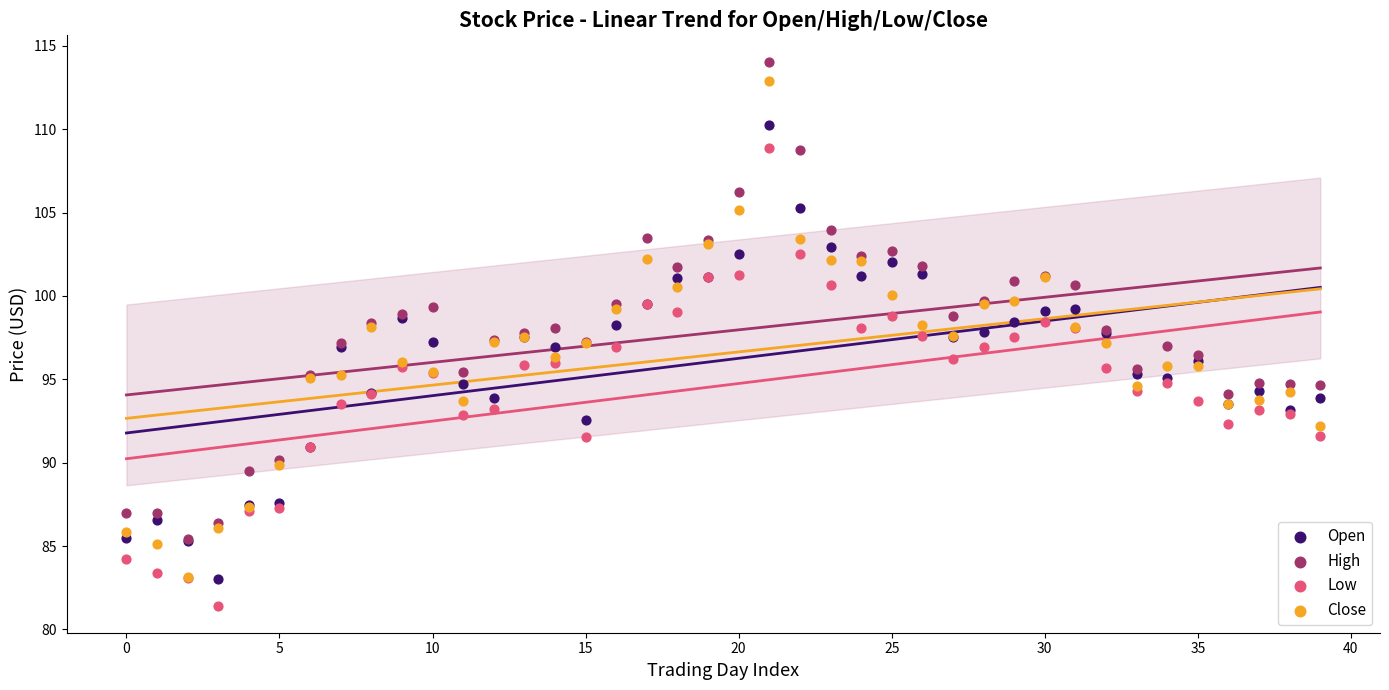

What are all the series names shown in the legend?

Open, High, Low, Close